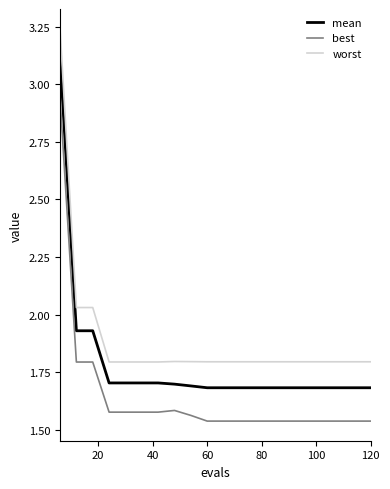

True or false: worst and best cross at least once.

False